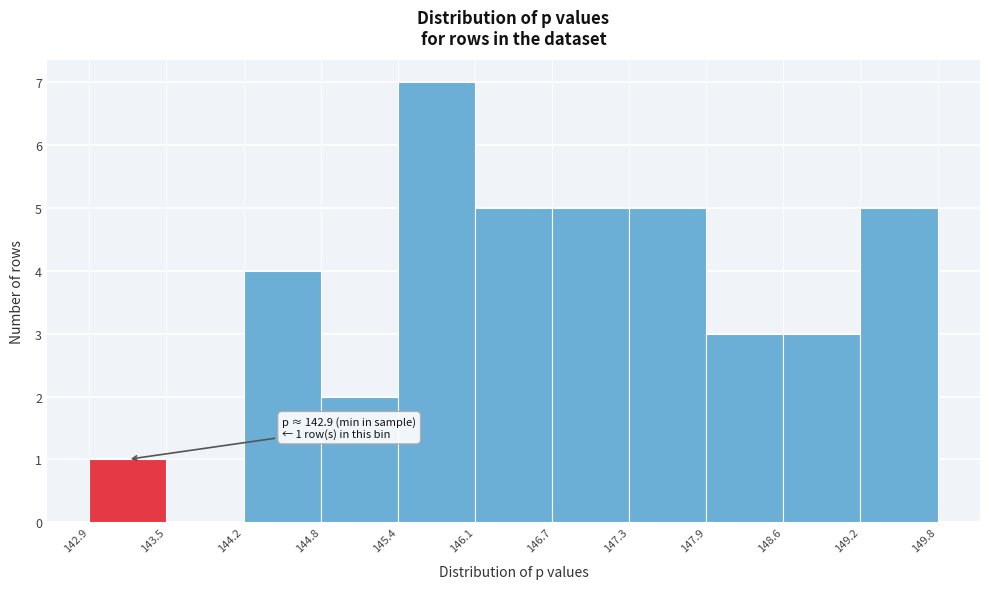

Over which range of the x-axis is the bar tallest?

145.4 to 146.1